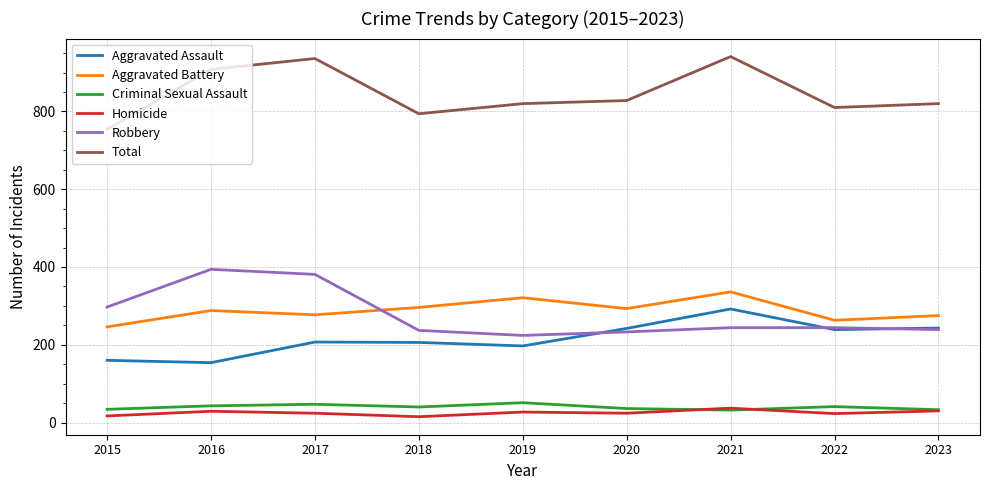

Is this an area chart (filled region under the line)?

No